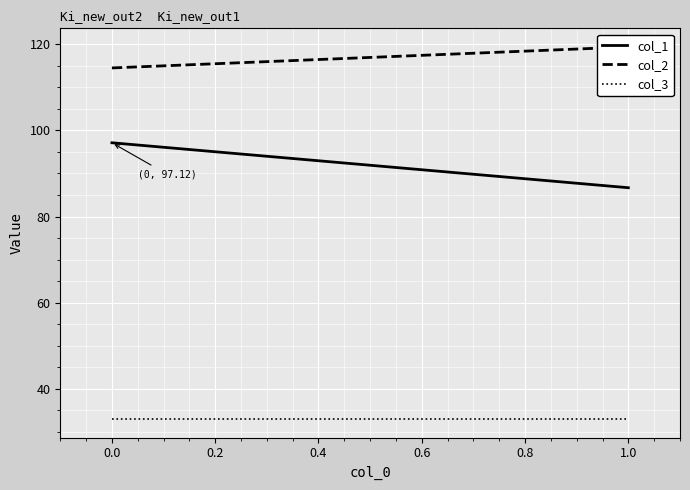

Is this an area chart (filled region under the line)?

No